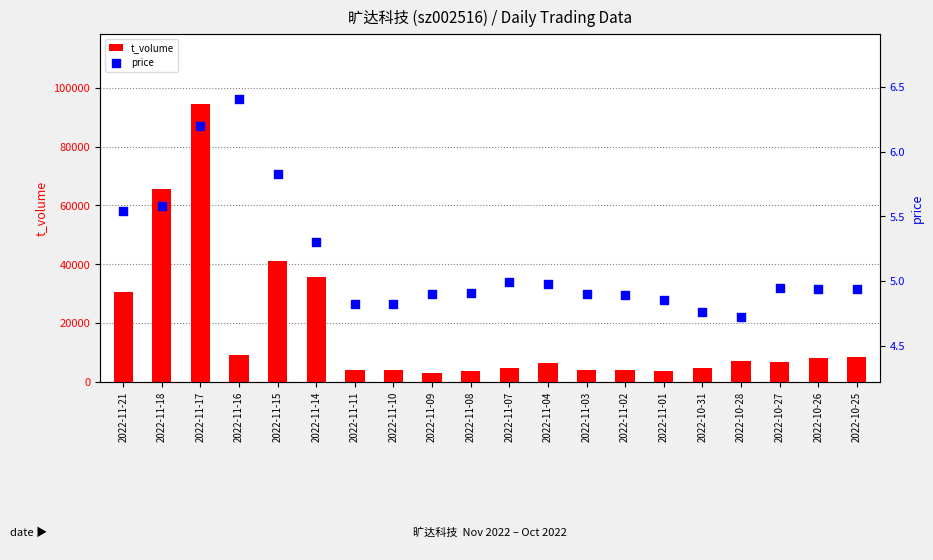

Which series reaches the maximum Y coordinate?

t_volume